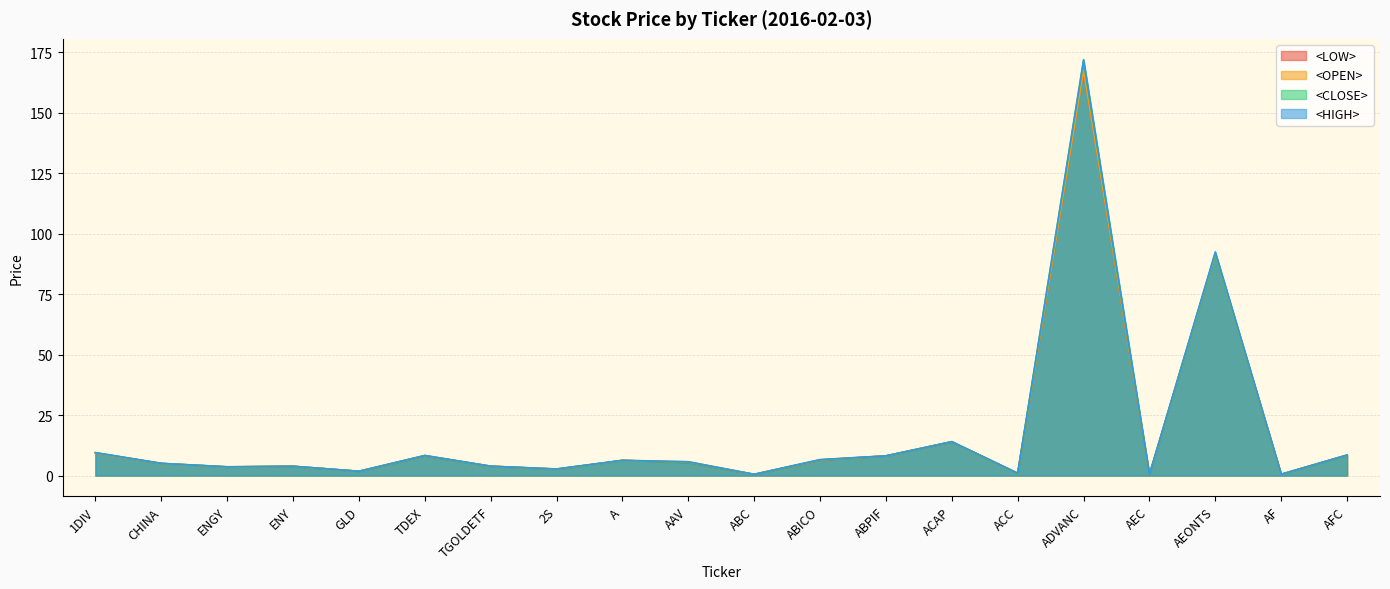

What is the difference between the highest and lowest values at AAV?

0.4